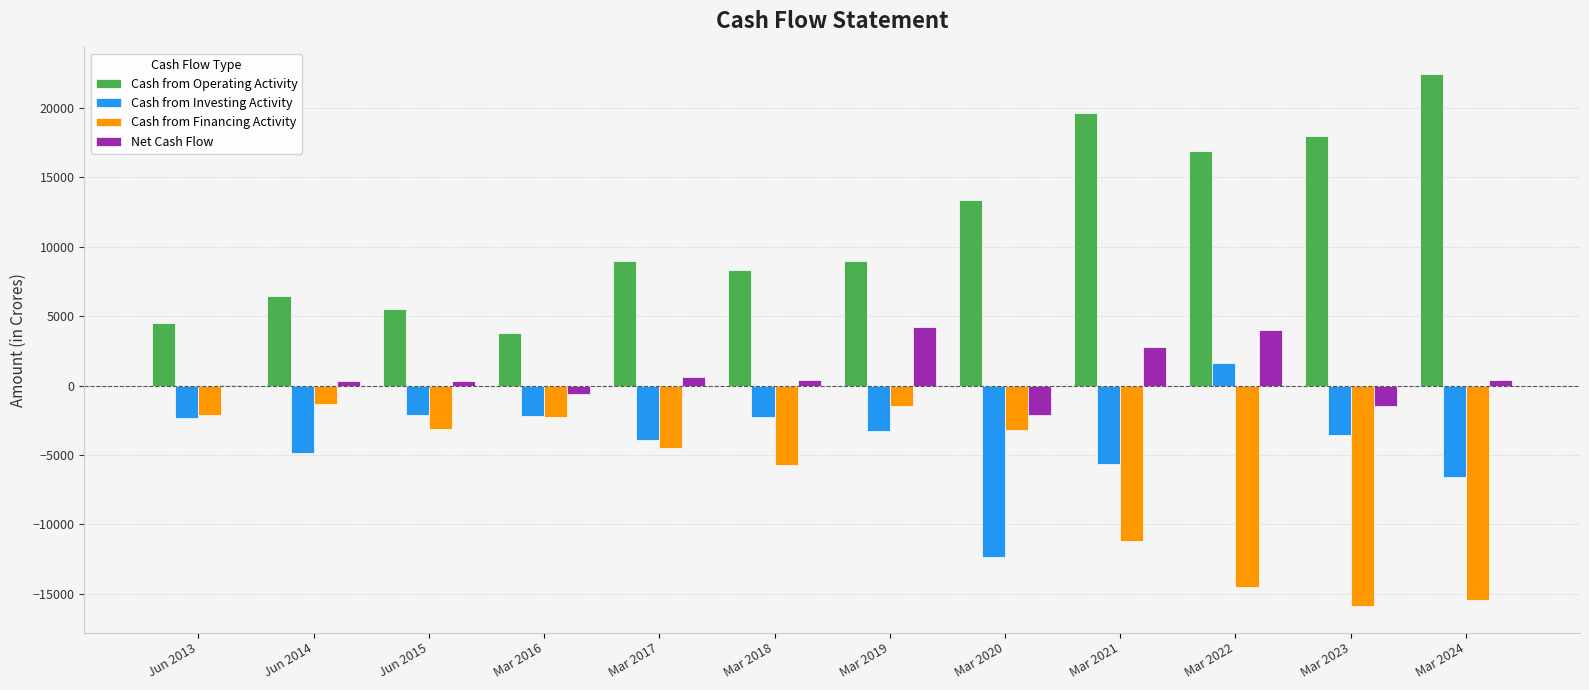

Is it true that Cash from Investing Activity equals -2361 at Jun 2013?

True